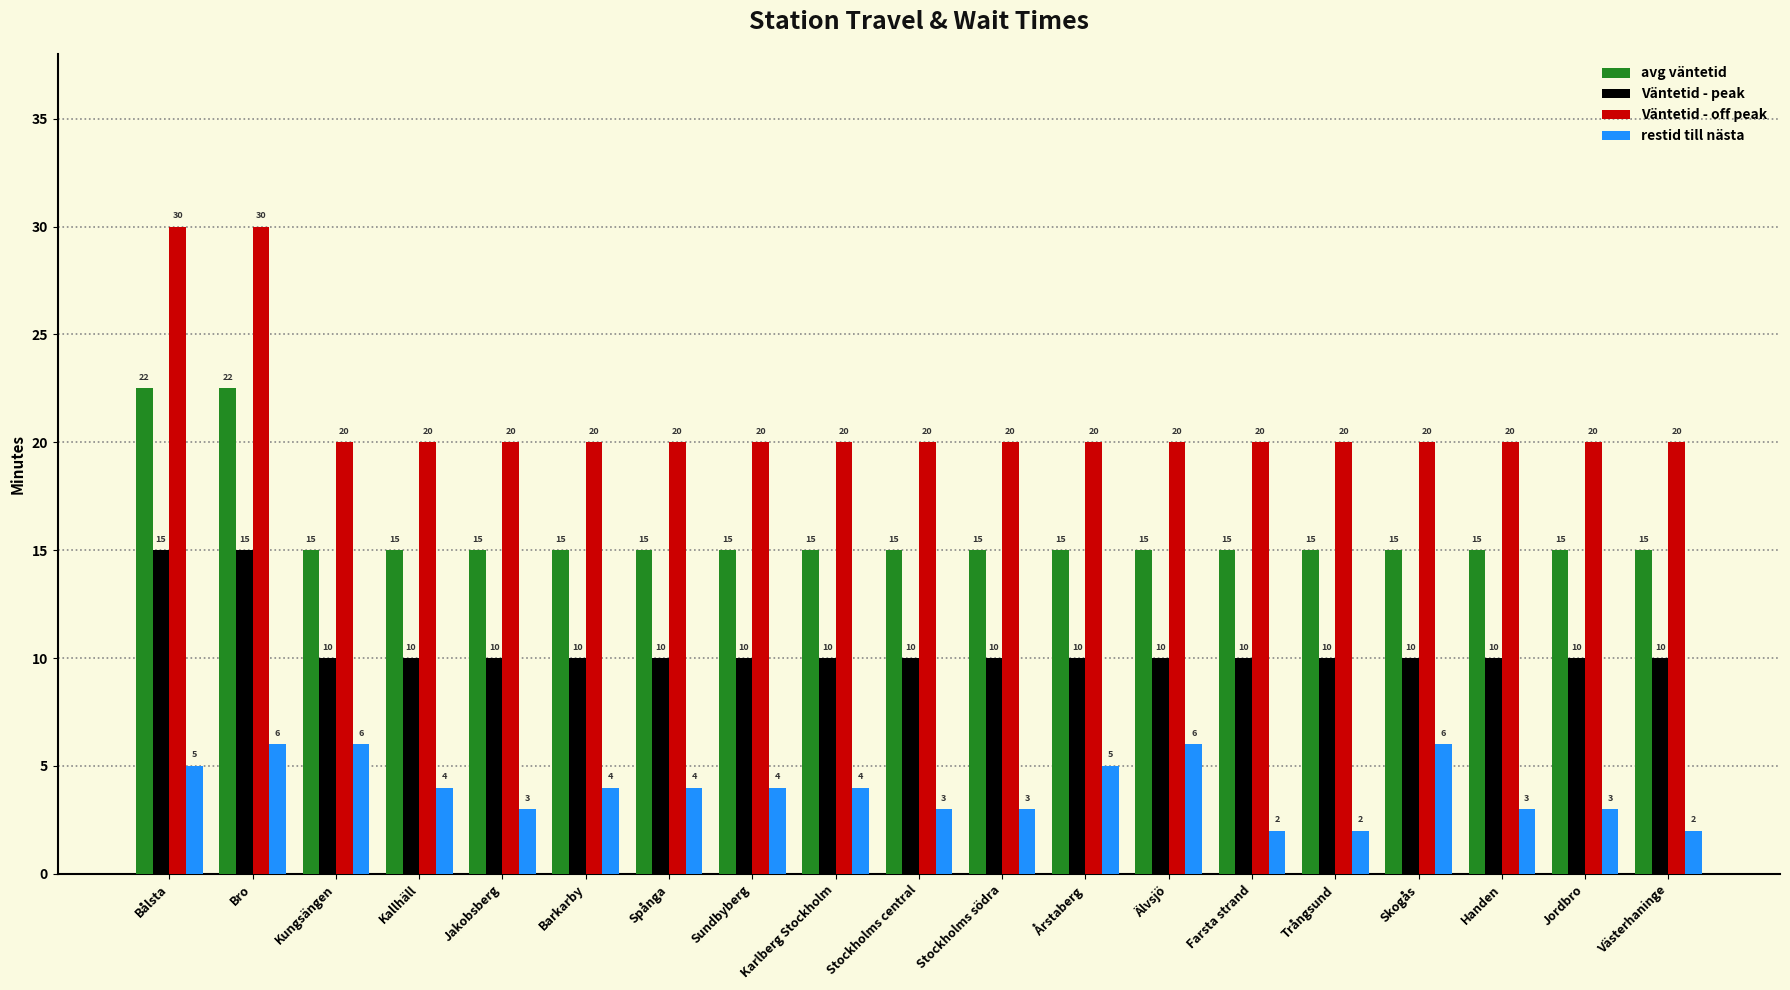

What is the spread (max minus min) of values at Stockholms central?

17.0